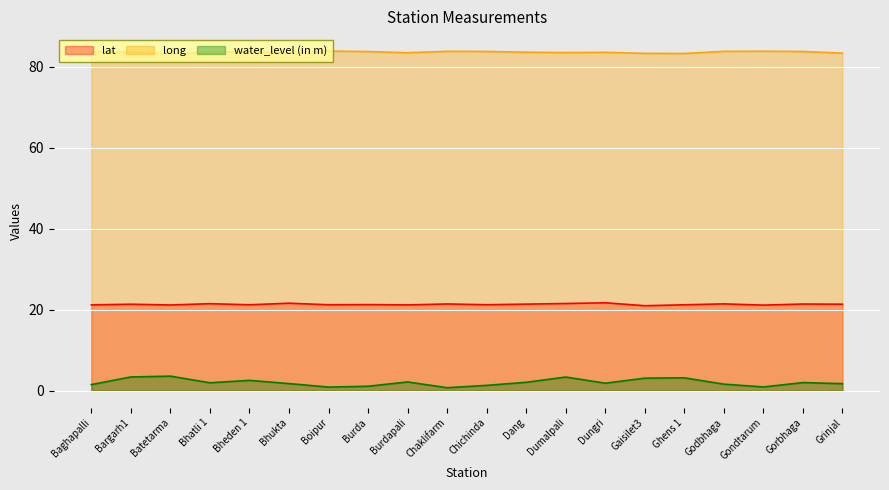

Which series has the largest range (max minus min)?

water_level (in m)